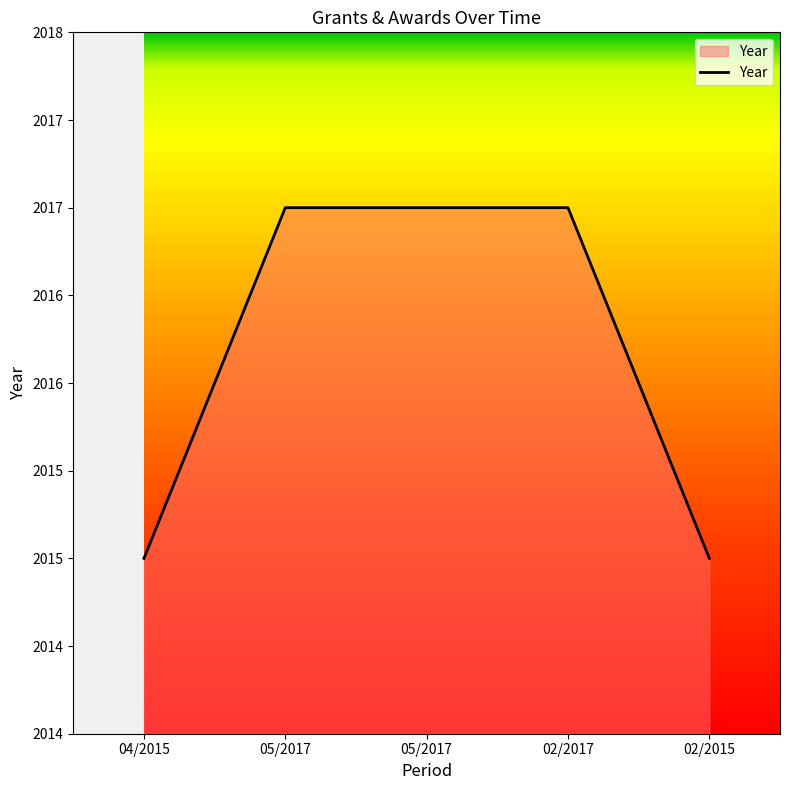

Is this an area chart (filled region under the line)?

Yes